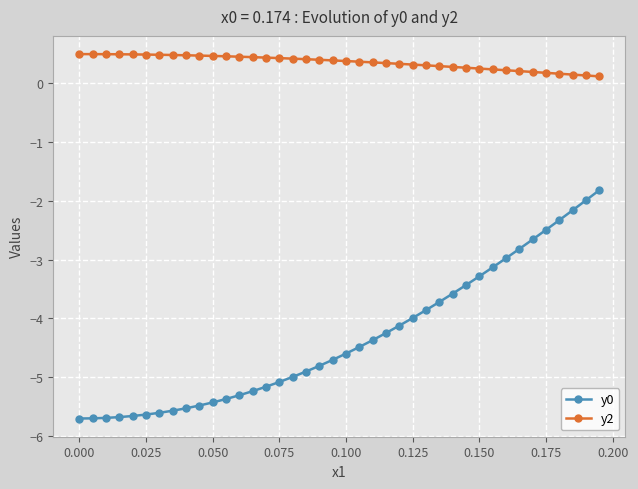

Rank the series by their maximum value, from highest to lowest.

y2, y0